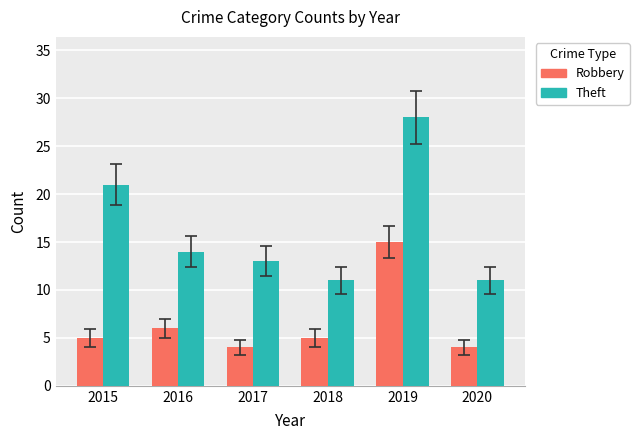

What is the value of the Theft bar at the 2nd from the left?

14